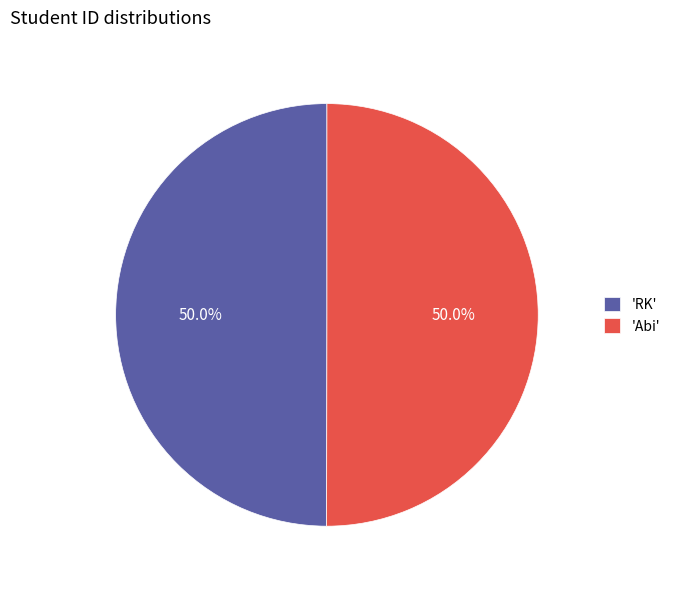

To the nearest percent, what is the average slice percentage?

50%